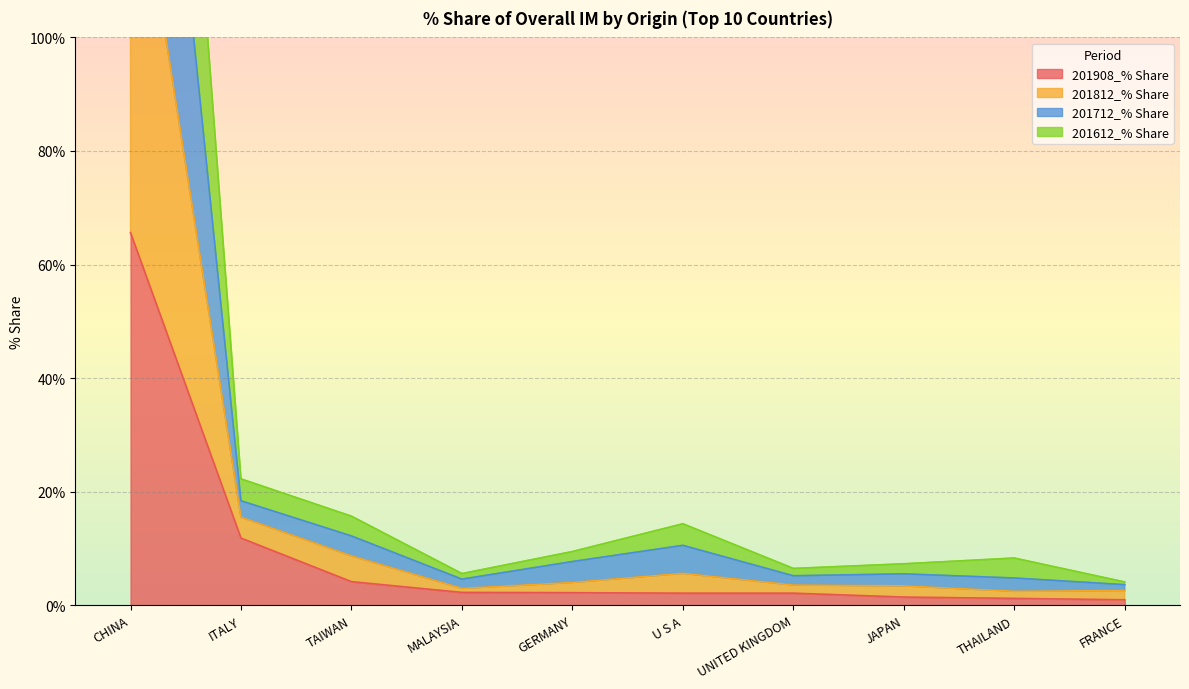

Which category has the highest value in the 201908_% Share series?

CHINA